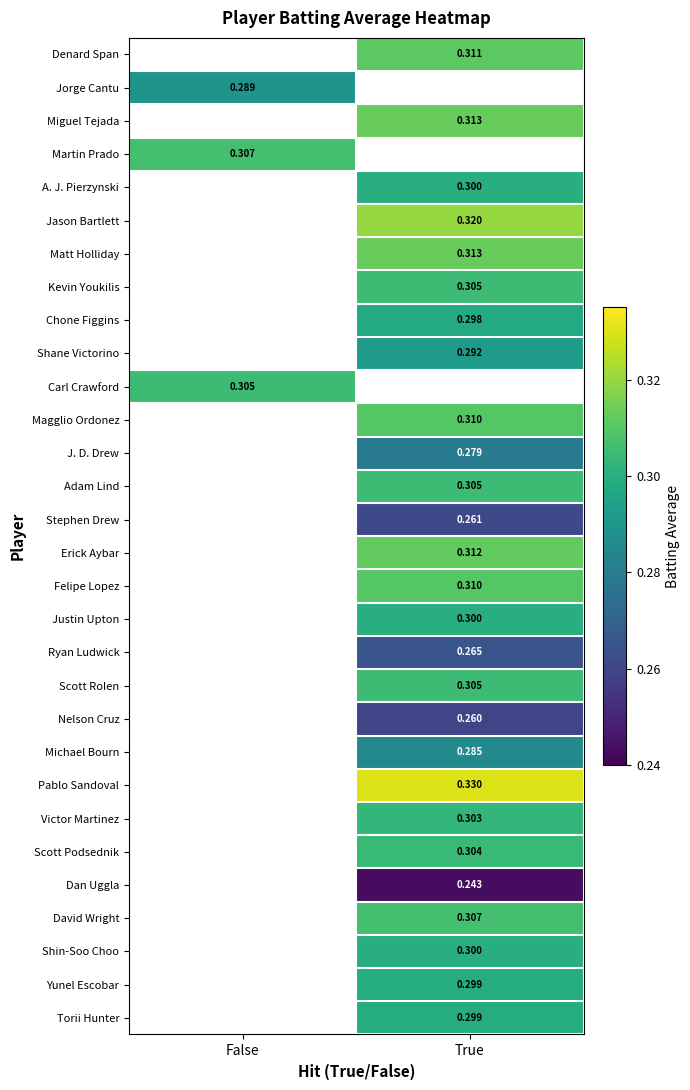

Which category has the highest value in the Jorge Cantu series?

False